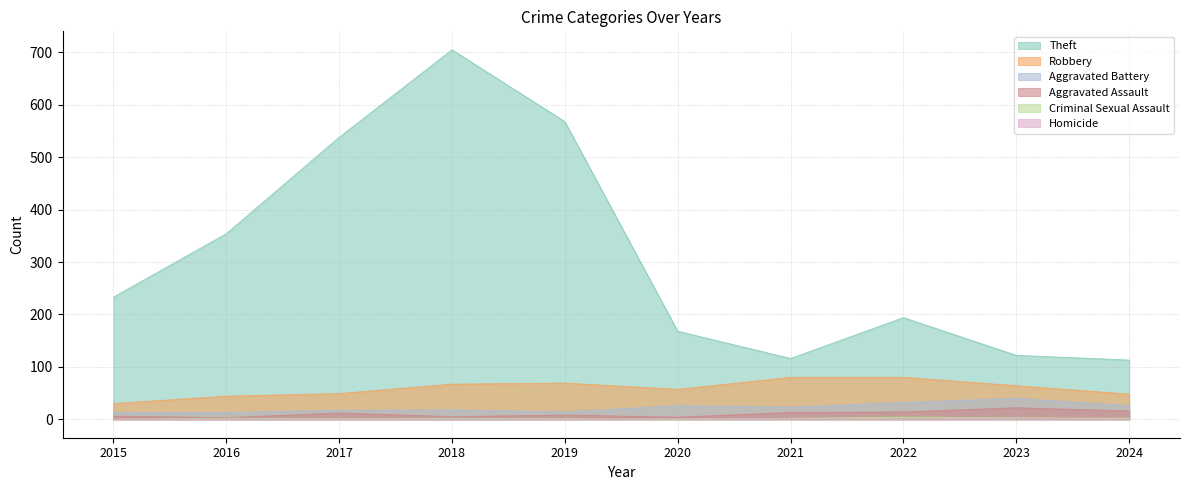

List the series in order of their peak value, lowest first.

Homicide, Criminal Sexual Assault, Aggravated Assault, Aggravated Battery, Robbery, Theft